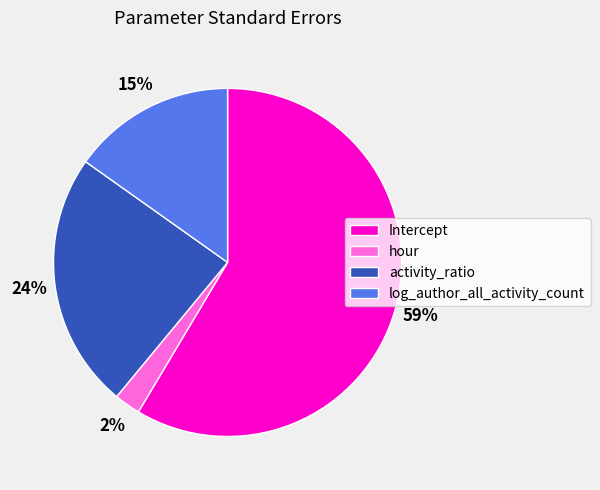

Is there a majority slice in this chart?

Yes